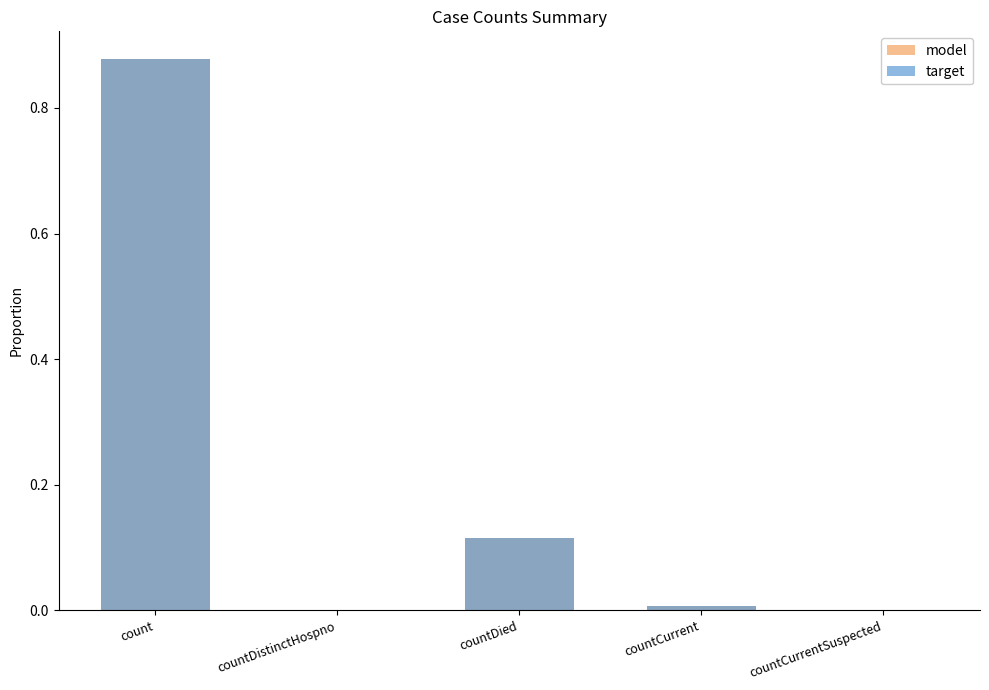

Reading left to right, transcribe all the data shown in this chart.

model: count=0.9	countDistinctHospno=0.0	countDied=0.1	countCurrent=0.0	countCurrentSuspected=0.0
target: count=0.9	countDistinctHospno=0.0	countDied=0.1	countCurrent=0.0	countCurrentSuspected=0.0